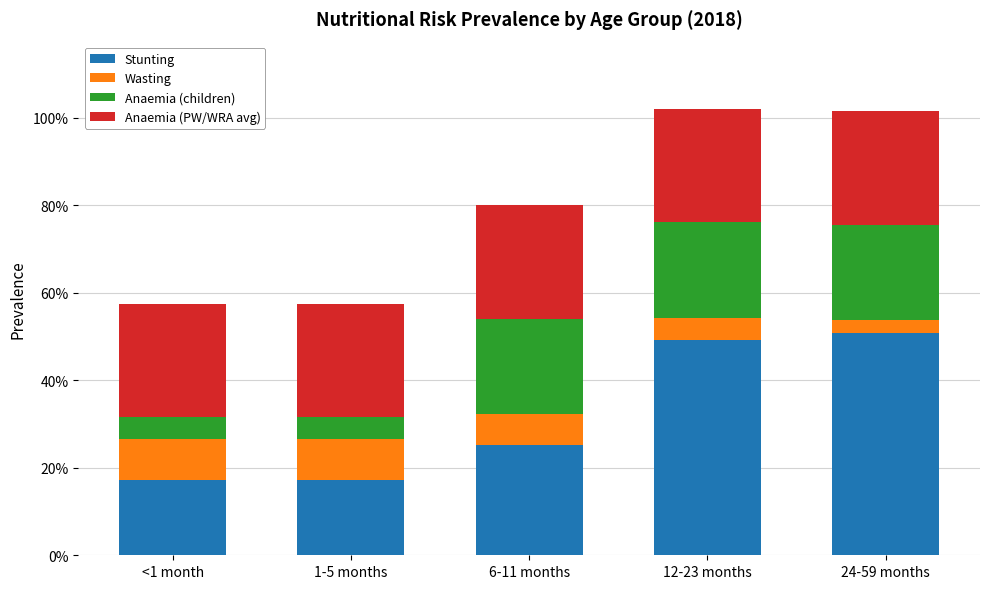

What are all the series names shown in the legend?

Stunting, Wasting, Anaemia (children), Anaemia (PW/WRA avg)